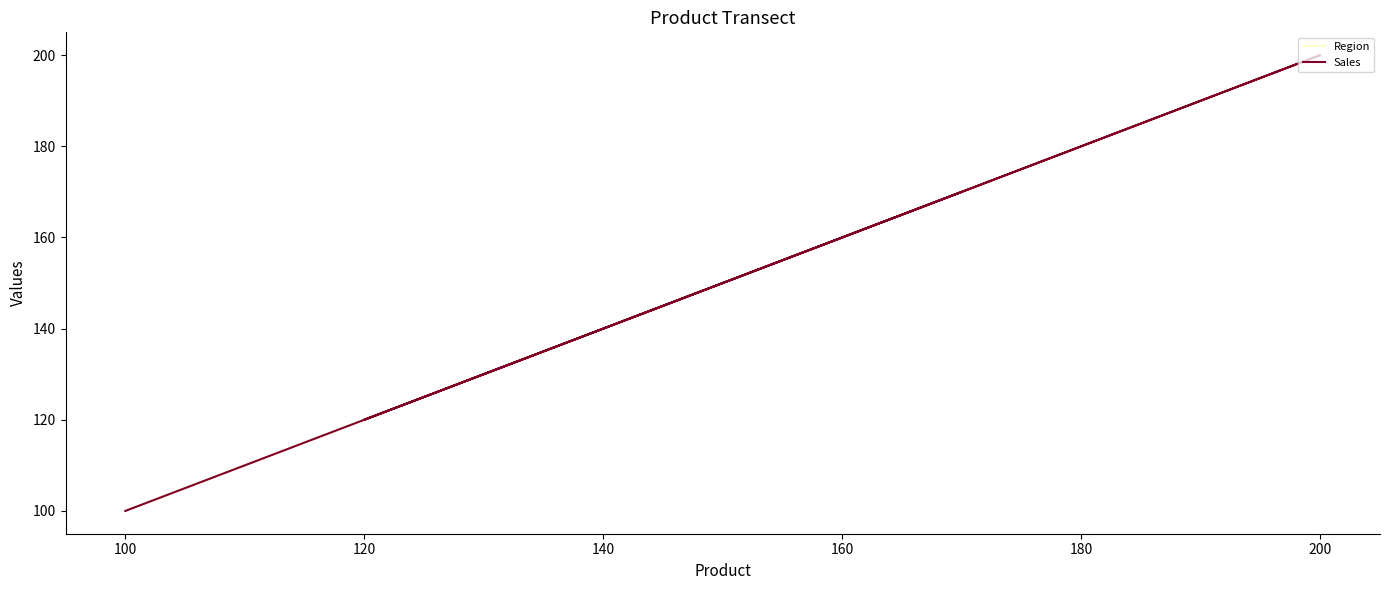

Is it true that Region equals 249 at 180?

False